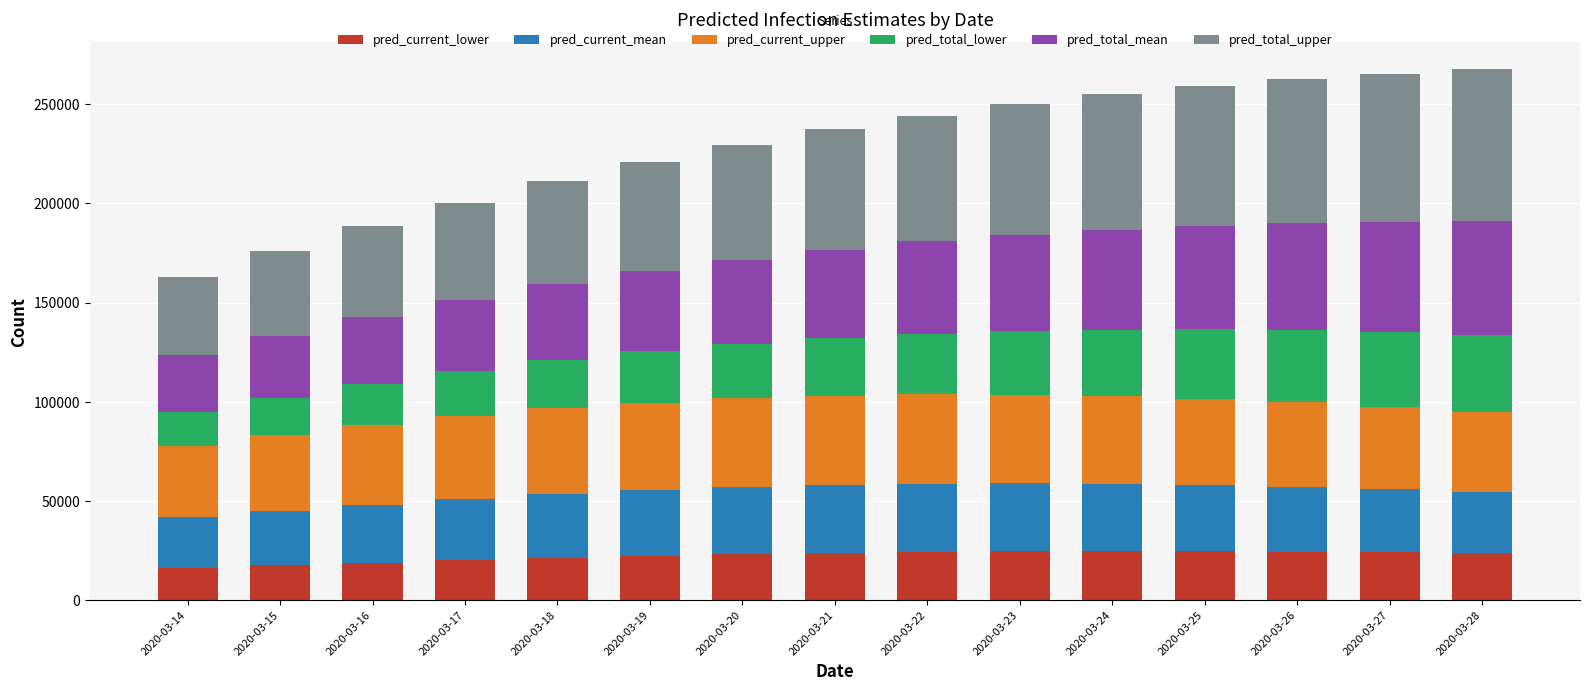

What is the difference between the second highest and minimum values in the pred_current_lower series?

8792